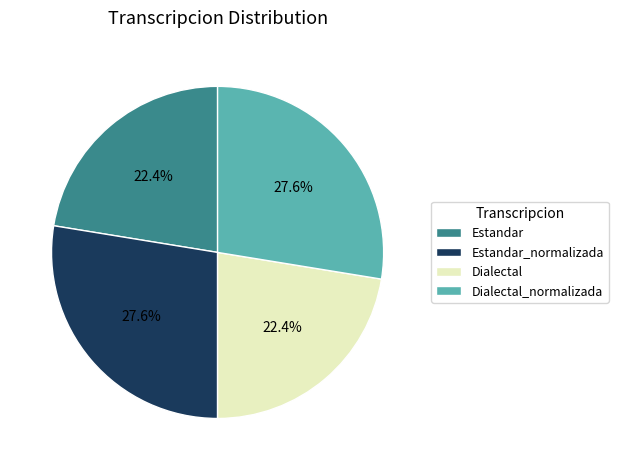

To the nearest percent, what percentage of the pie is Dialectal?

22%